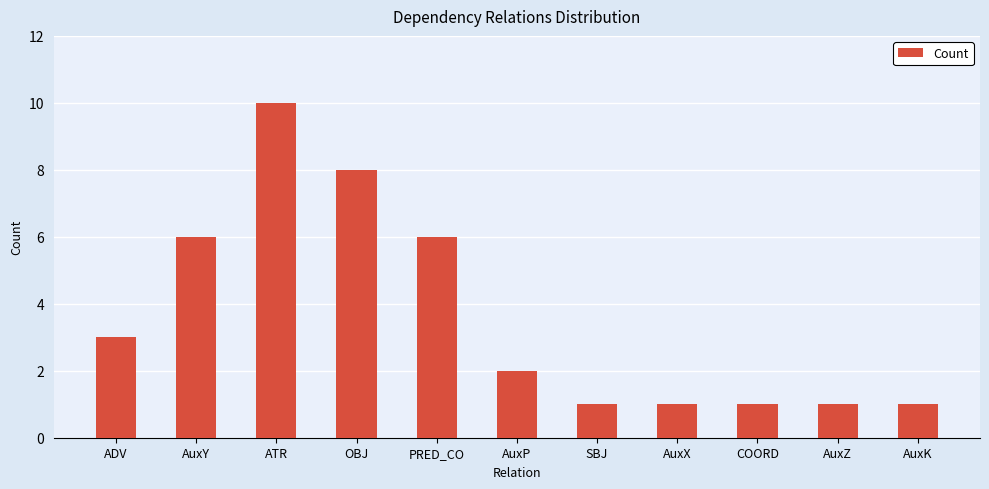

At which category does the chart reach its peak across all series?

ATR